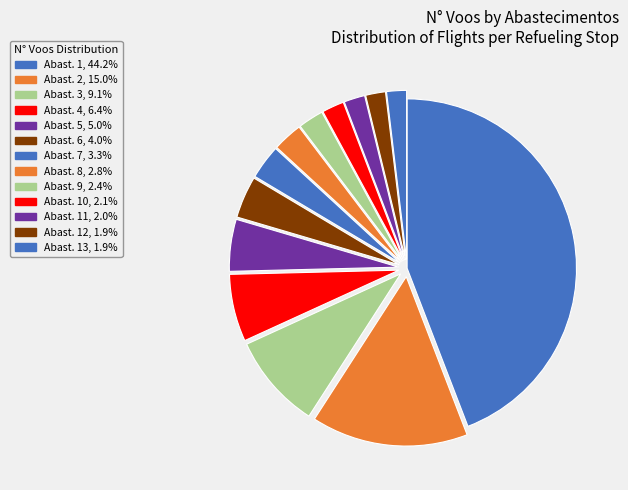

Which category has the biggest portion of the pie?

1